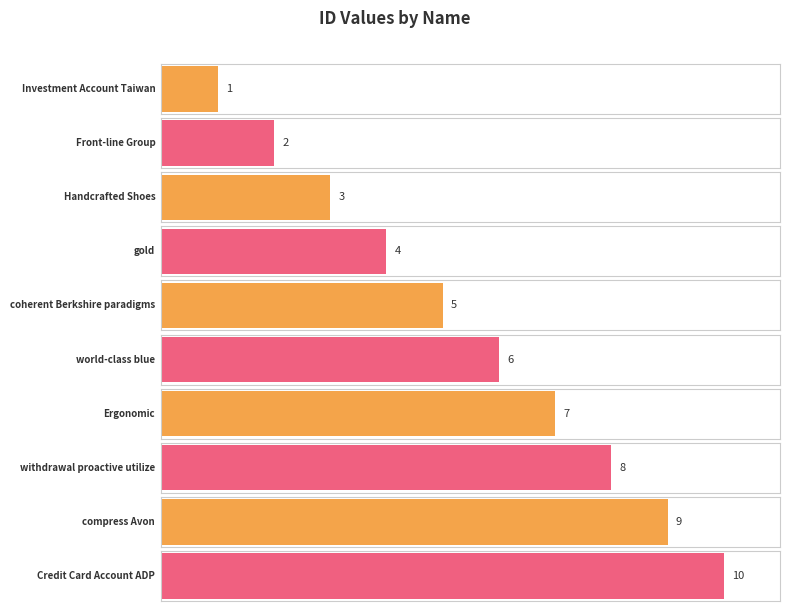

How many data points are above 6?

4